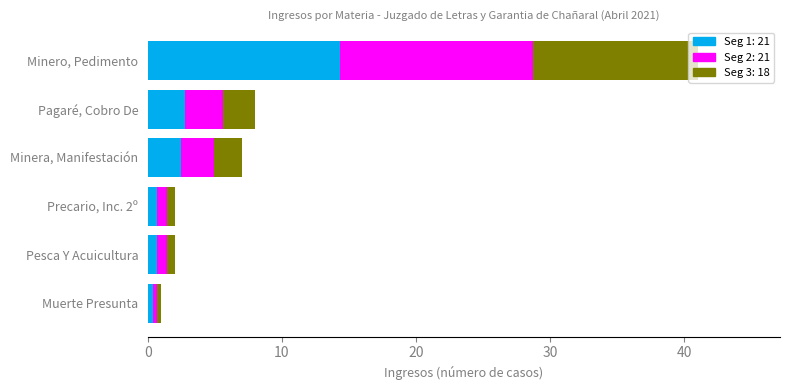

At which category is the sum across all series the highest?

Minero, Pedimento